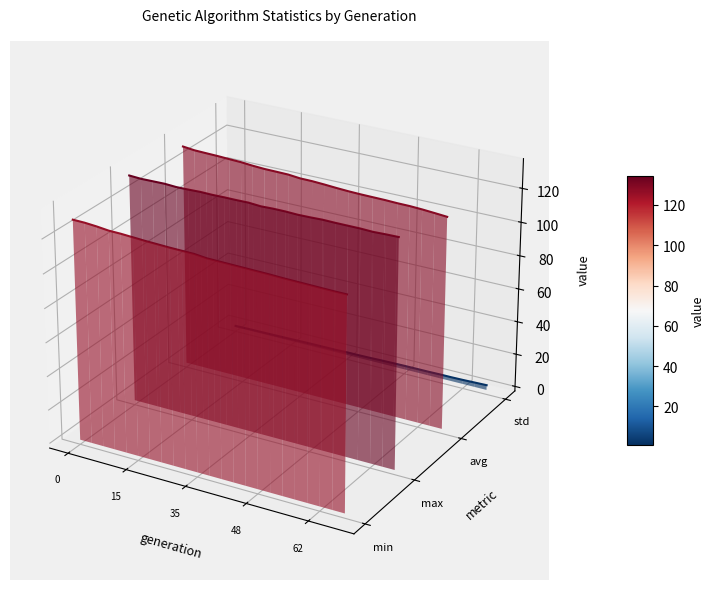

Which series changed the most between 7 and 15?

min